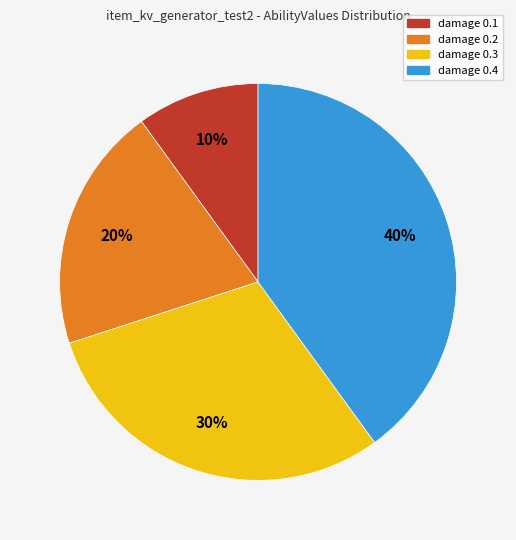

Rank the categories by value from lowest to highest.

damage 0.1, damage 0.2, damage 0.3, damage 0.4